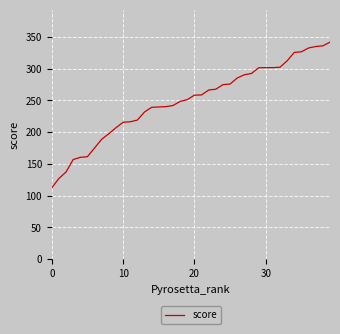

What is the difference between the maximum and minimum values?

229.2